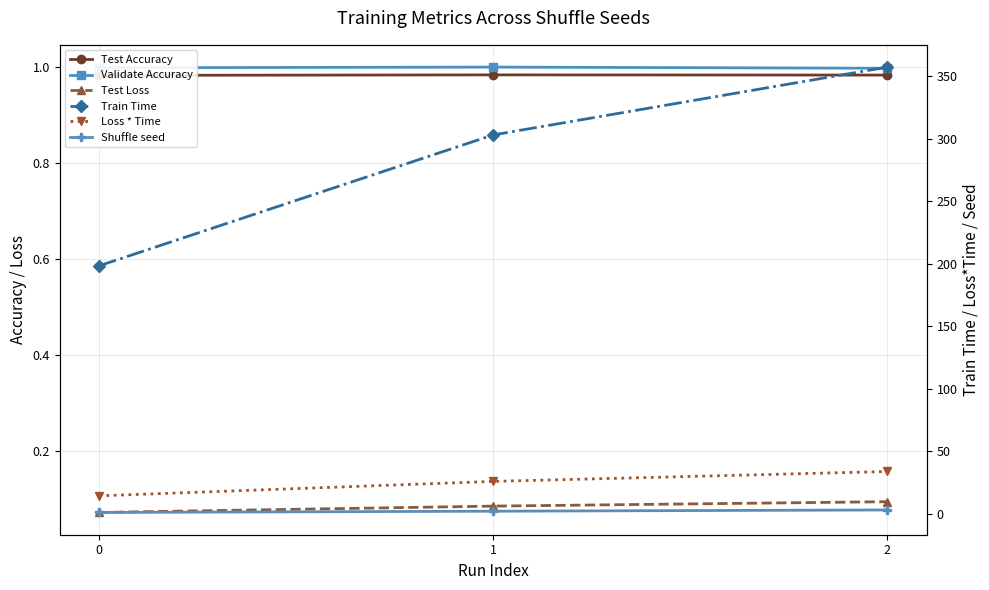

What is the difference between the second highest and minimum values in the Loss * Time series?

11.6